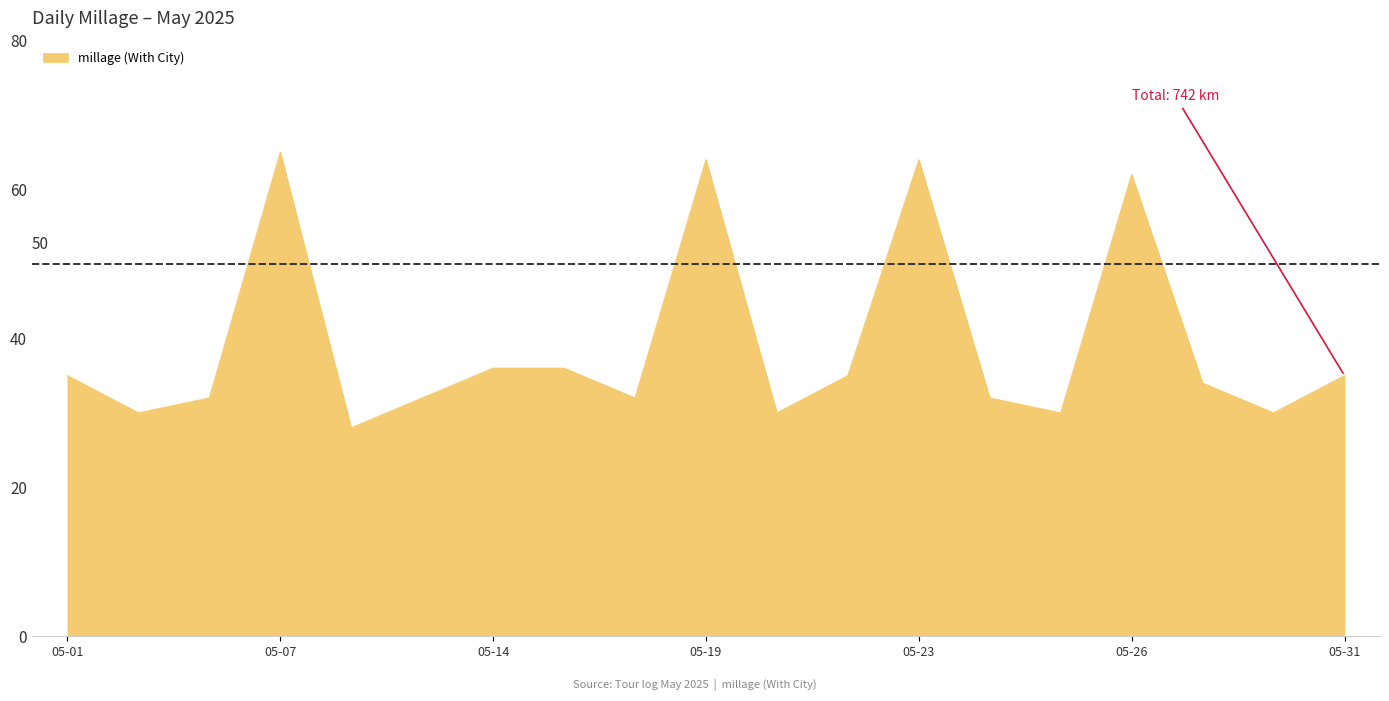

What is the minimum value shown in the chart?

28